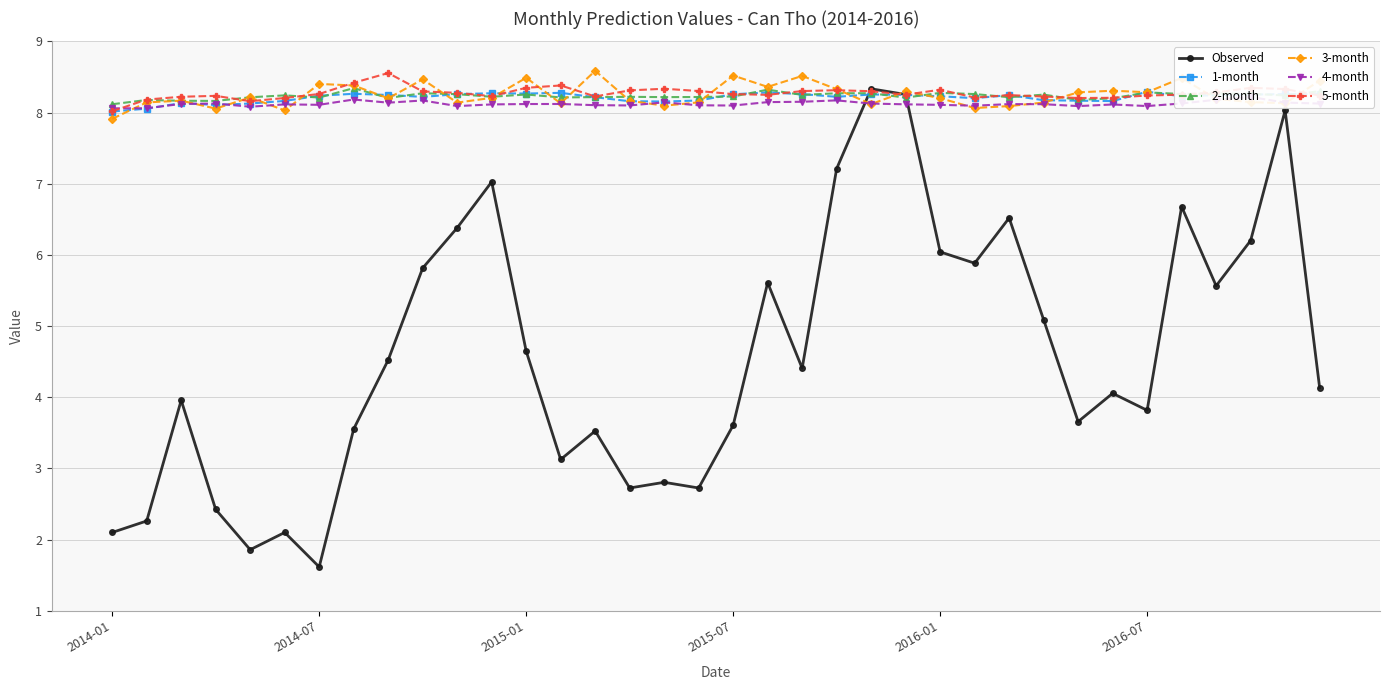

What is the highest value of the 3-month series?

8.6